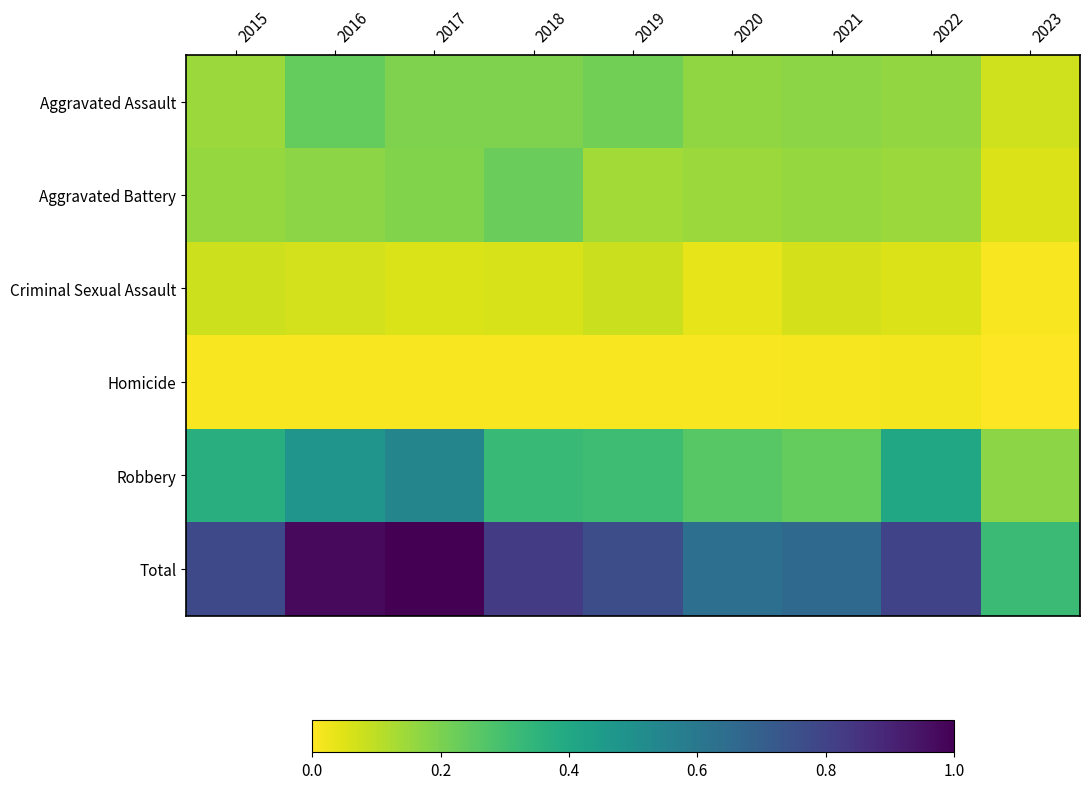

How many series are shown in this chart?

6